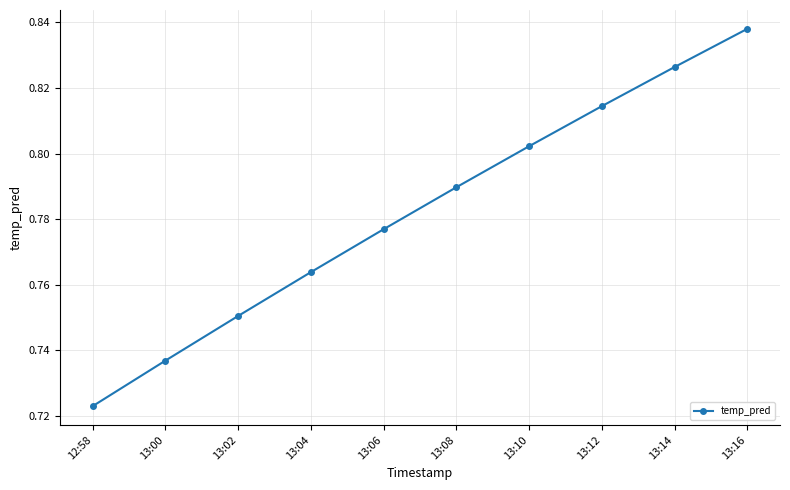

List the labels in order of value, smallest first.

12:58, 13:00, 13:02, 13:04, 13:06, 13:08, 13:10, 13:12, 13:14, 13:16